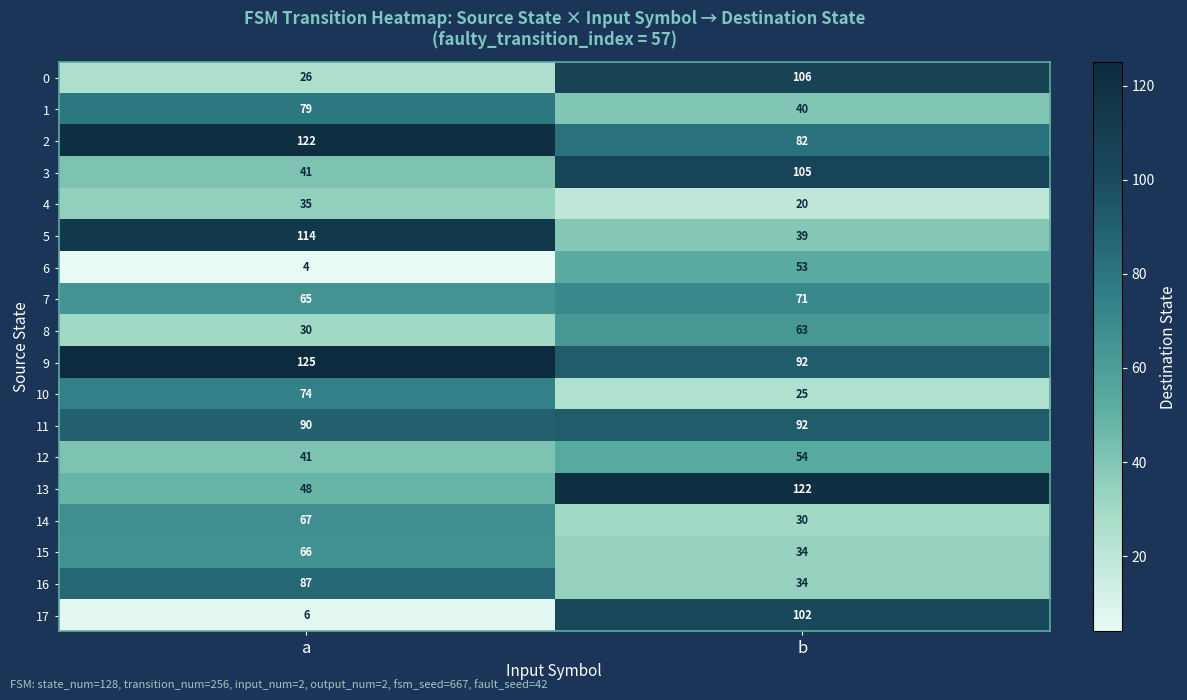

Rank the categories by 2 value from highest to lowest.

a, b